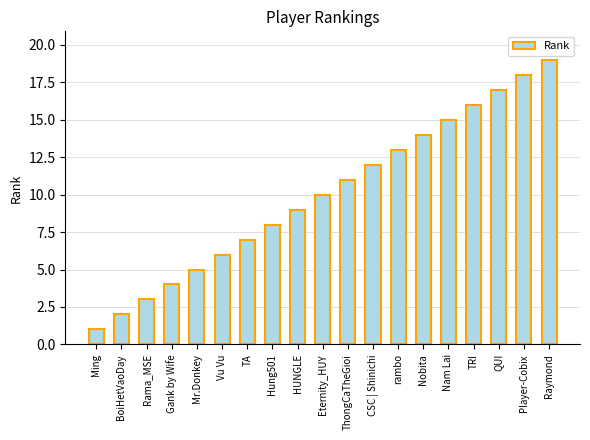

List the labels in order of value, largest first.

Raymond, Player-Cobix, QUI, TRI, Nam Lai, Nobita, rambo, CSC | Shinichi, ThongCaTheGioi, Eternity_HUY, HUNGLE, Hung501, TA, Vu Vu, Mr.Donkey, Gank by Wife, Rama_MSE, BoiHetVaoDay, Ming